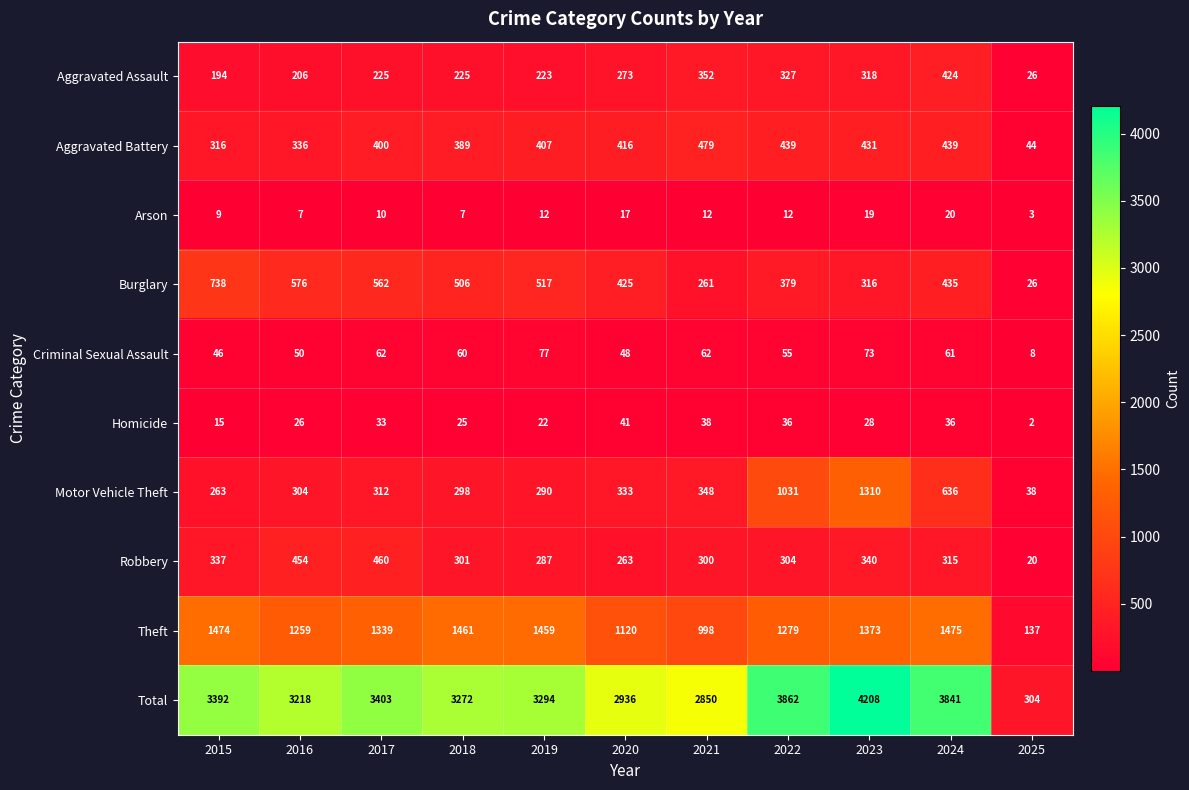

At which category does the chart reach its peak across all series?

2023